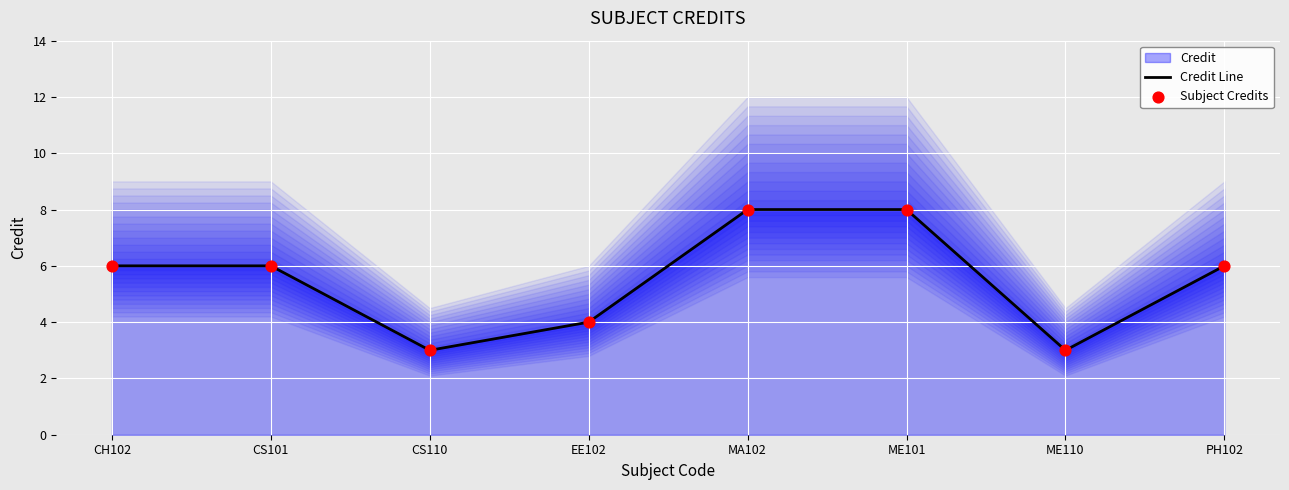

At how many categories does at least one series exceed 7?

2